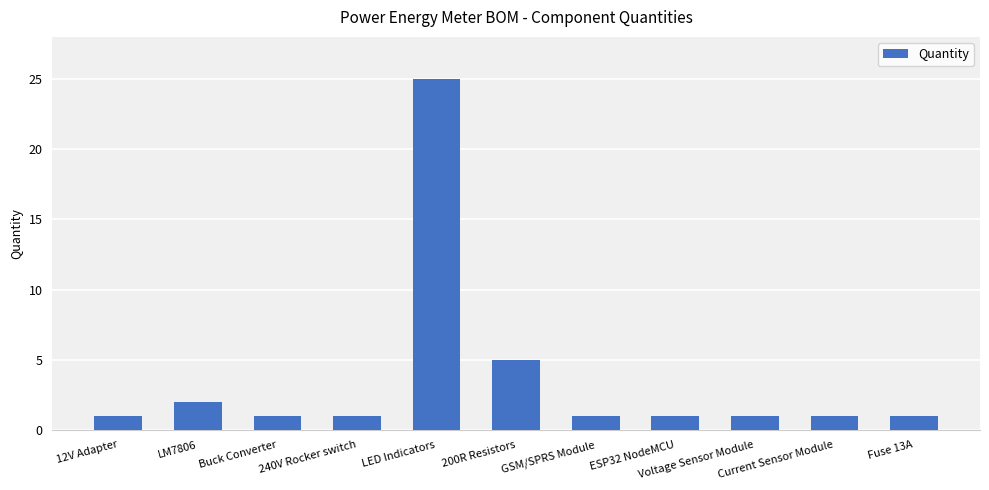

What position from the right is LM7806?

10